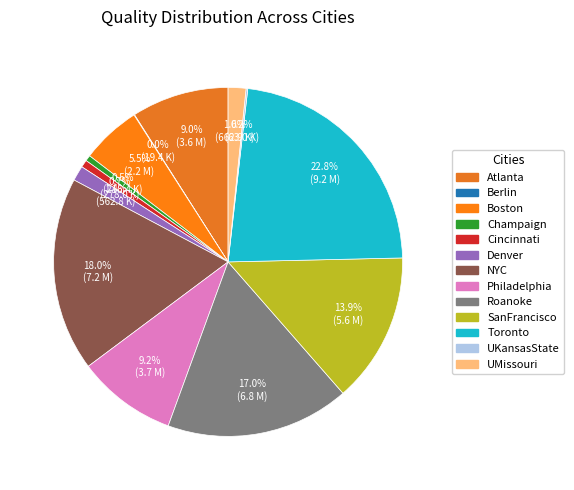

To the nearest percent, what portion does Cincinnati represent?

1%